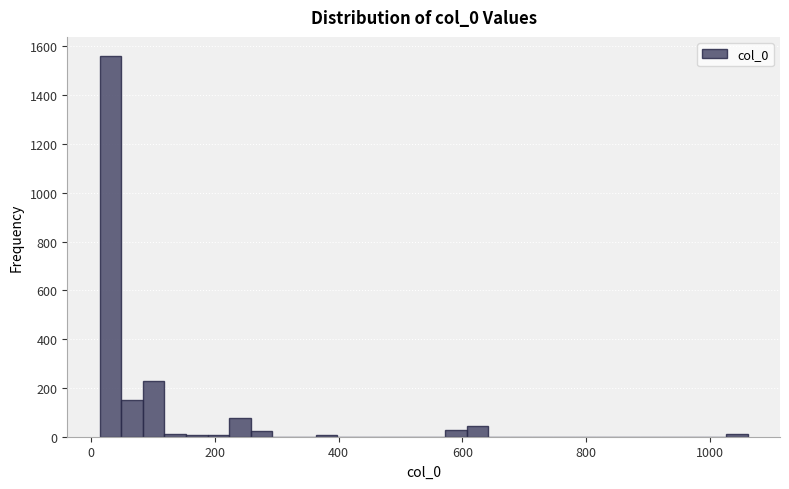

Around what value on the x-axis is the tallest bar? Give the approximate position of its centre, as read against the axis.

40